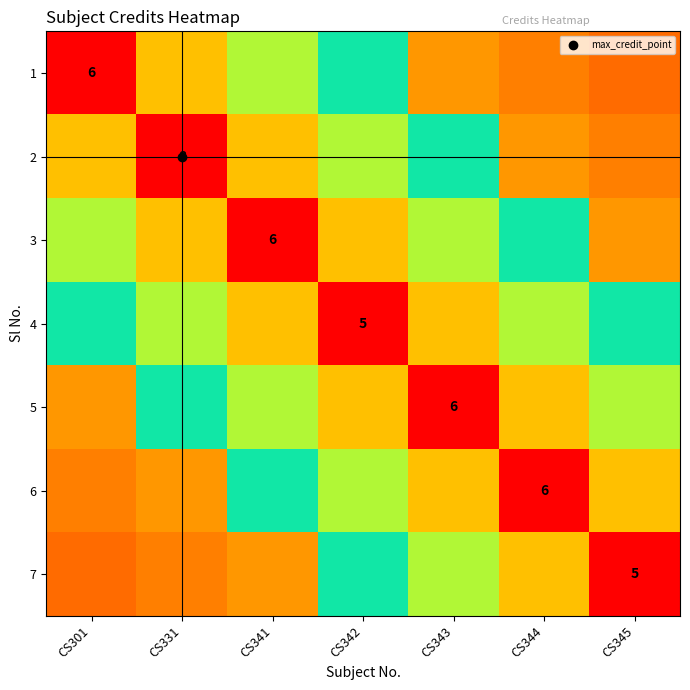

Count the 4 values in the range 4 to 6.

4